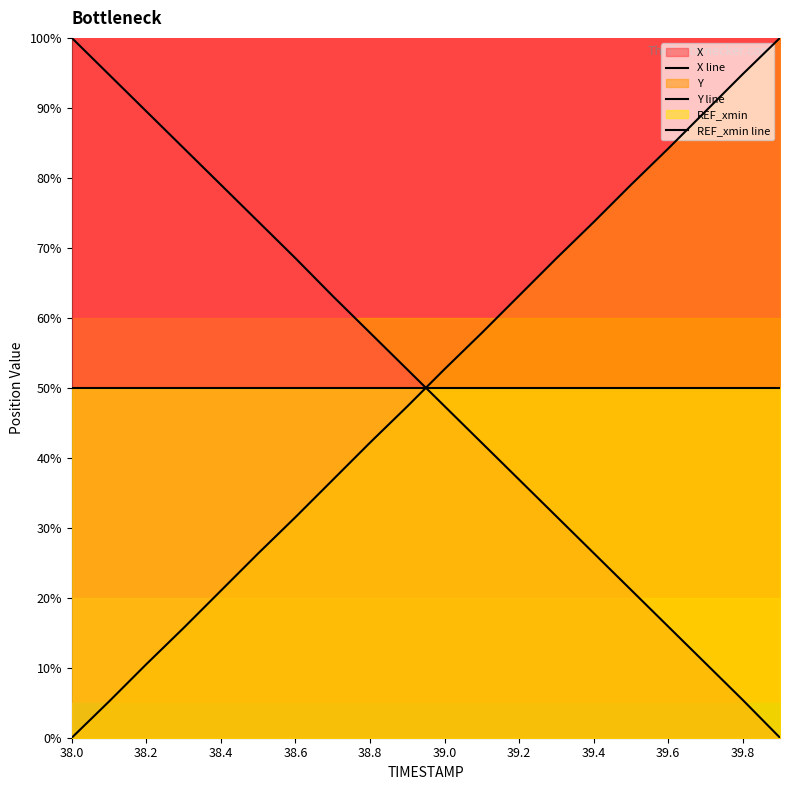

Is the value of REF_xmin line at 39.6 greater than the value of X line at 38.8?

No